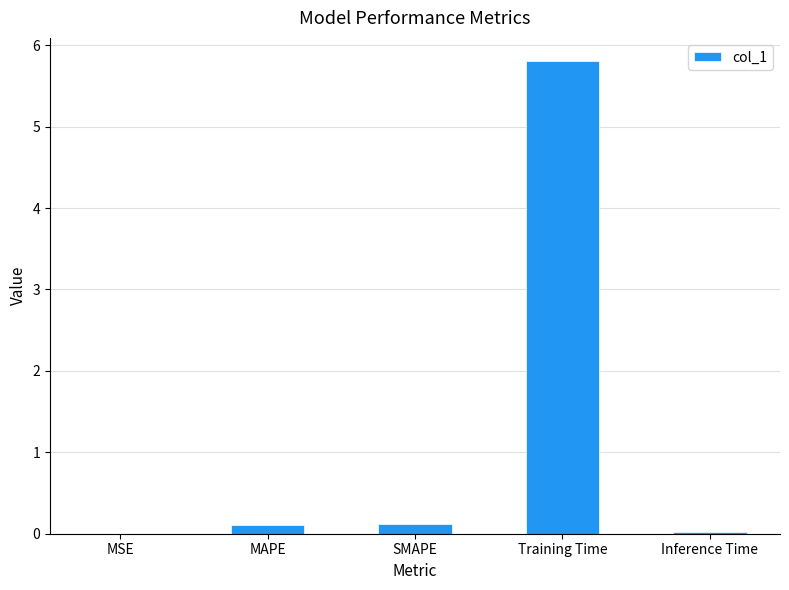

What is the maximum value shown in the chart?

5.8